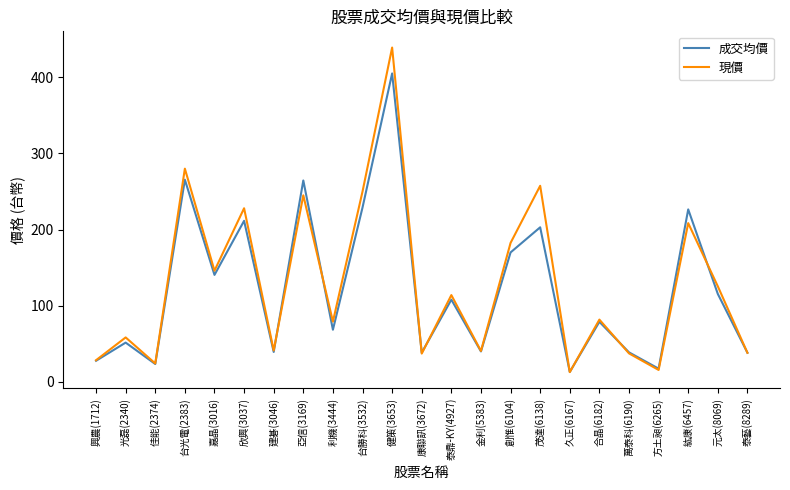

How many series are shown in this chart?

2